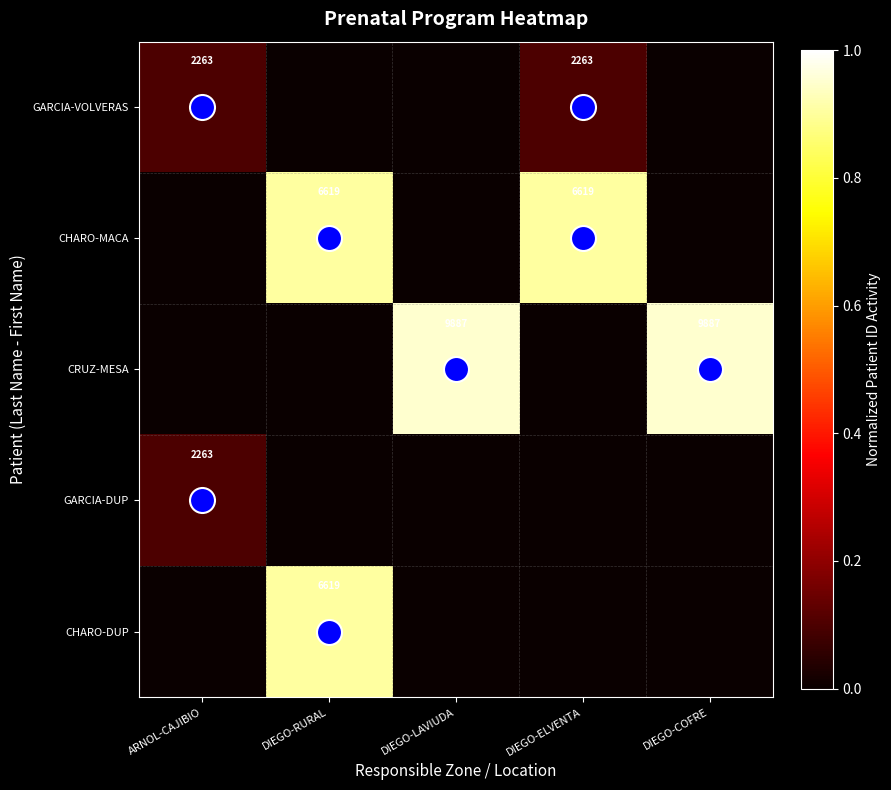

What is the maximum value for CRUZ-MESA?

0.9